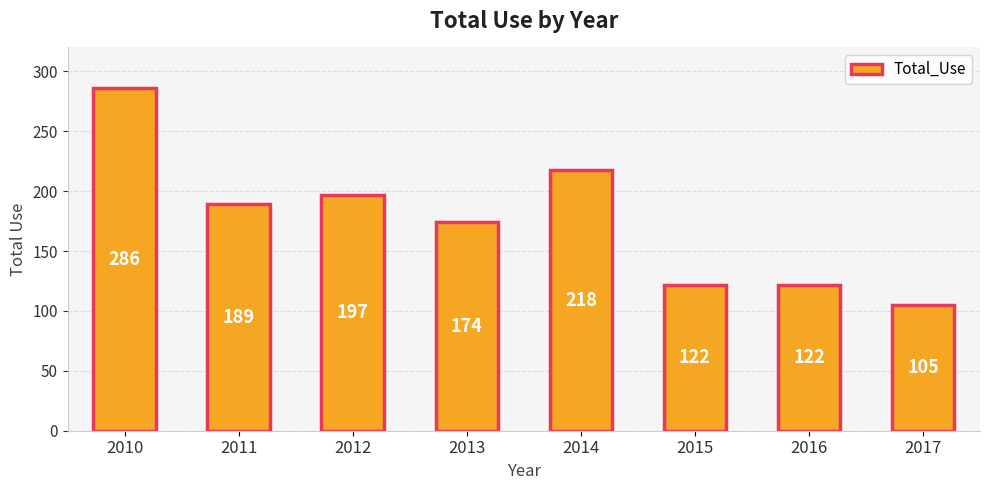

How many bars are there in total?

8